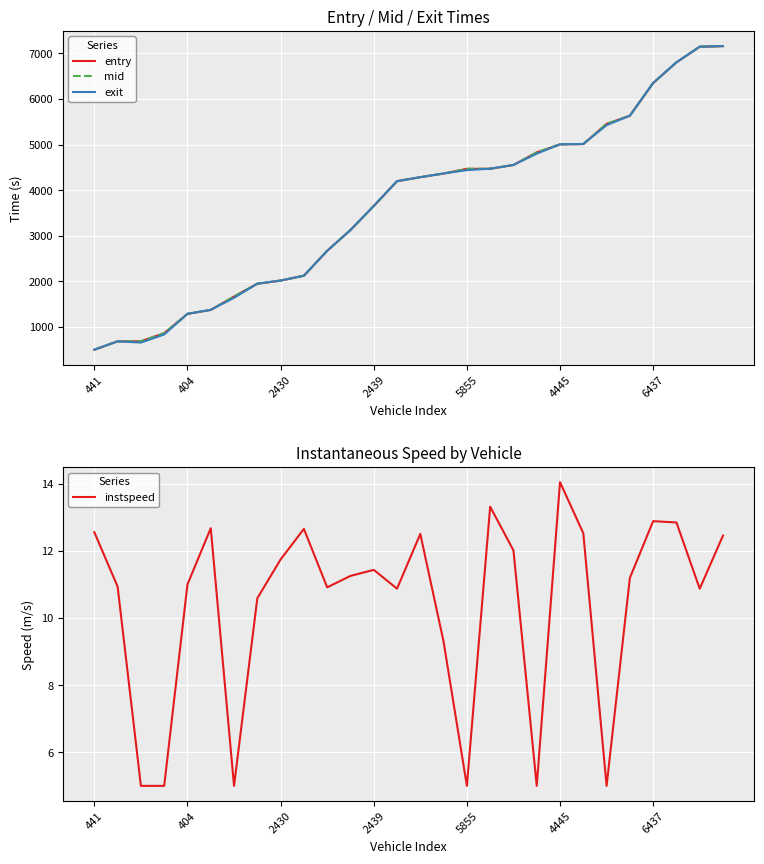

How many lines are shown in the chart?

4